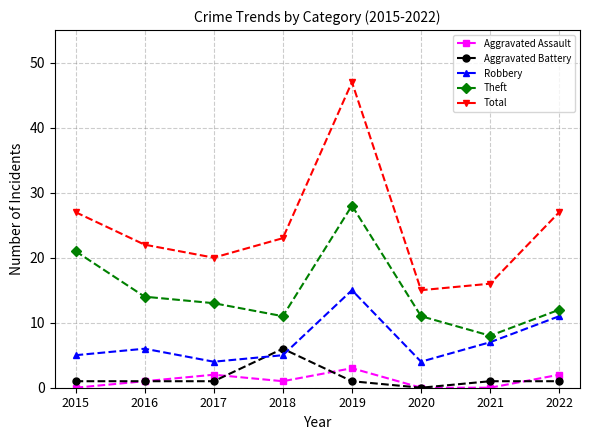

At which label does Total reach its peak?

2019